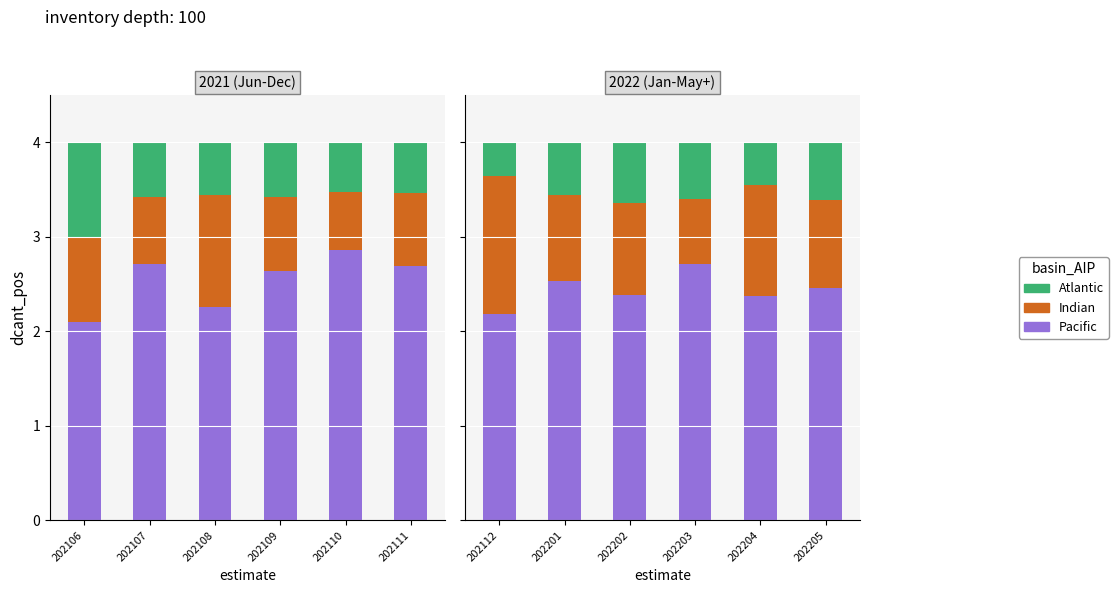

How many distinct data groups are displayed?

3